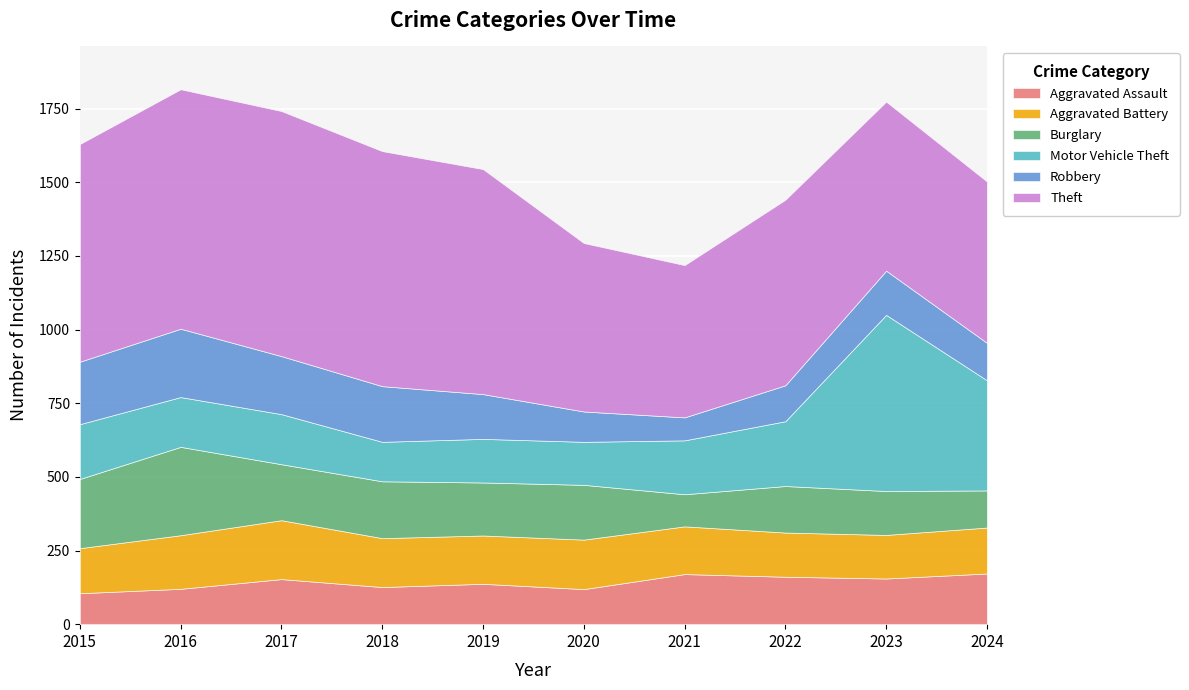

At which label is Burglary closest to 204?

2018